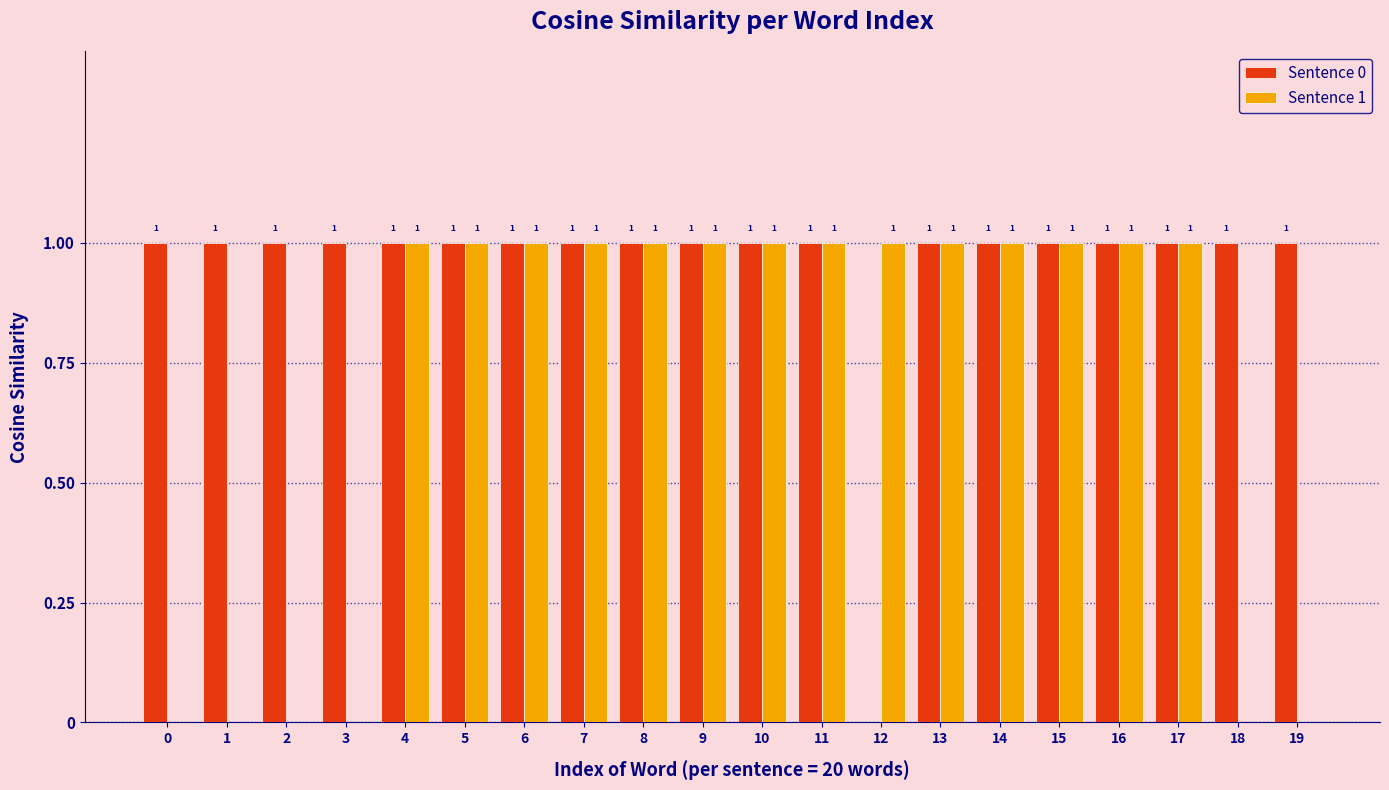

Is it true that Sentence 0 equals 1 at 13?

True